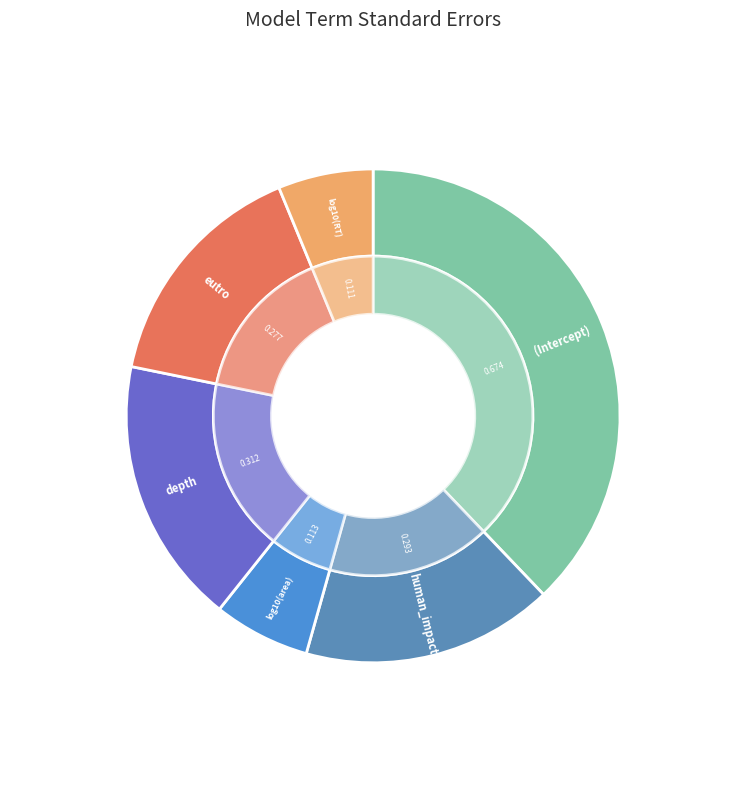

Between (Intercept) and log10(area), which is larger?

(Intercept)